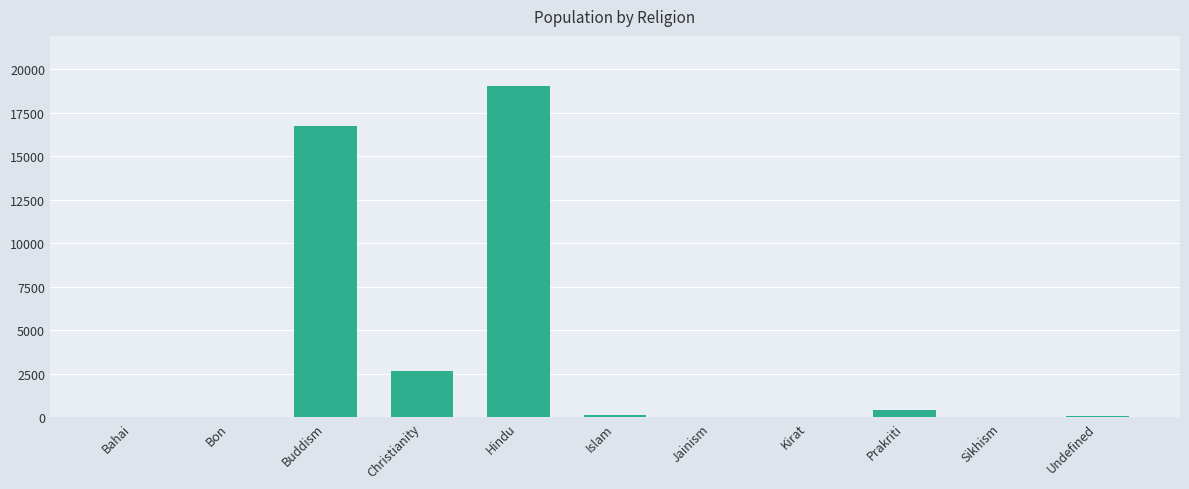

Between Buddism and Undefined, which is larger?

Buddism